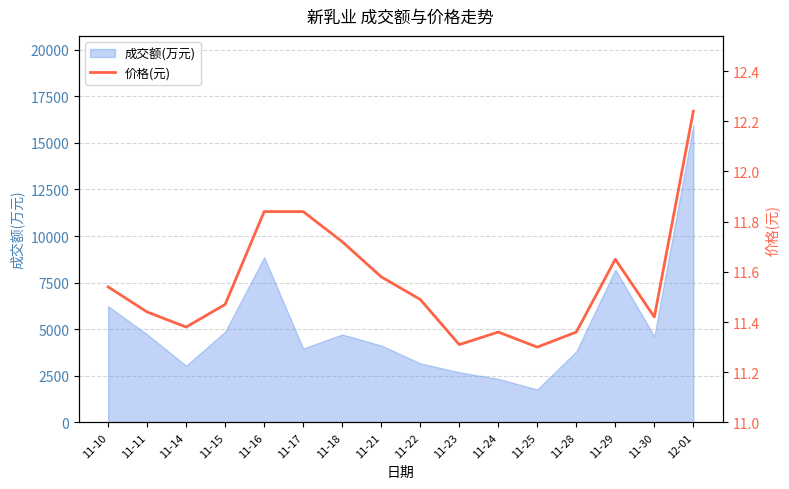

Reading left to right, extract all data points from this chart.

11.5	11.4	11.4	11.5	11.8	11.8	11.7	11.6	11.5	11.3	11.4	11.3	11.4	11.7	11.4	12.2